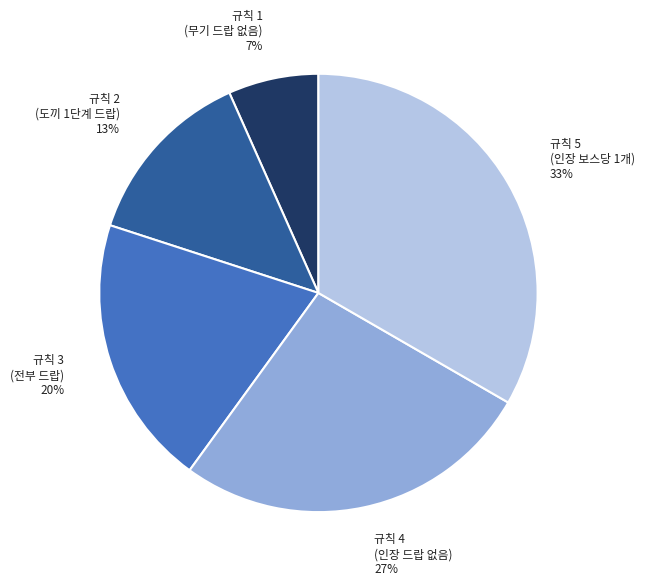

How many segments does this pie chart have?

5